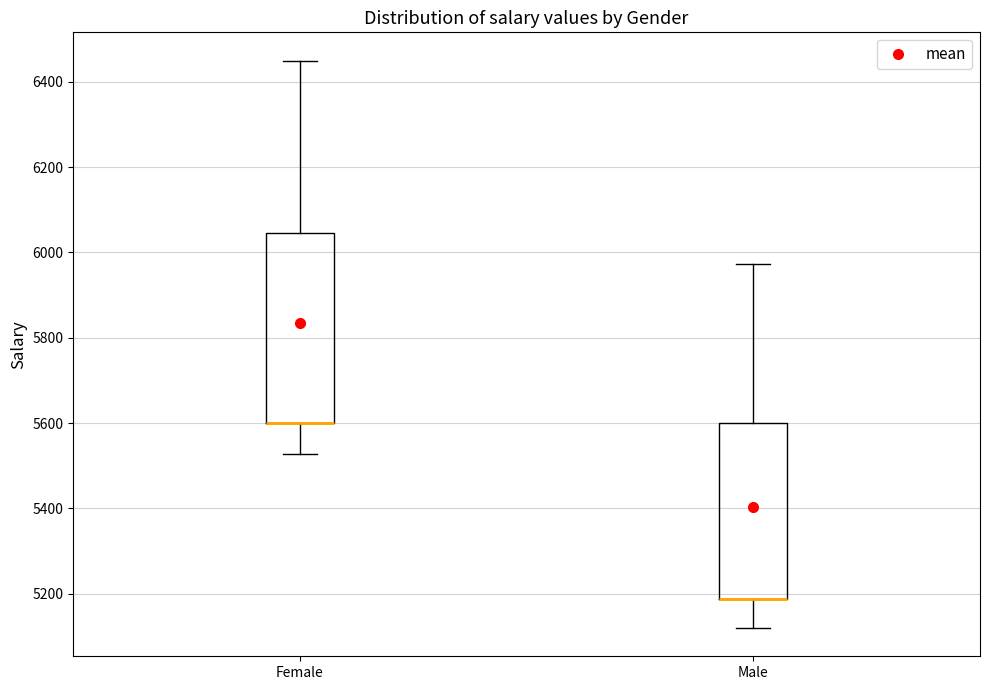

Reading left to right, transcribe this box plot: for each box, give where its median line is, the range the box spans, and where its two whiskers end, as read against the y-axis. The values are not printed on the chart, so give them approximately, as read against the axis.

Female: median 5600 (drawn on the box's lower edge), box 5600 to 6040, whiskers 5520 to 6440
Male: median 5180 (drawn on the box's lower edge), box 5180 to 5600, whiskers 5120 to 5980